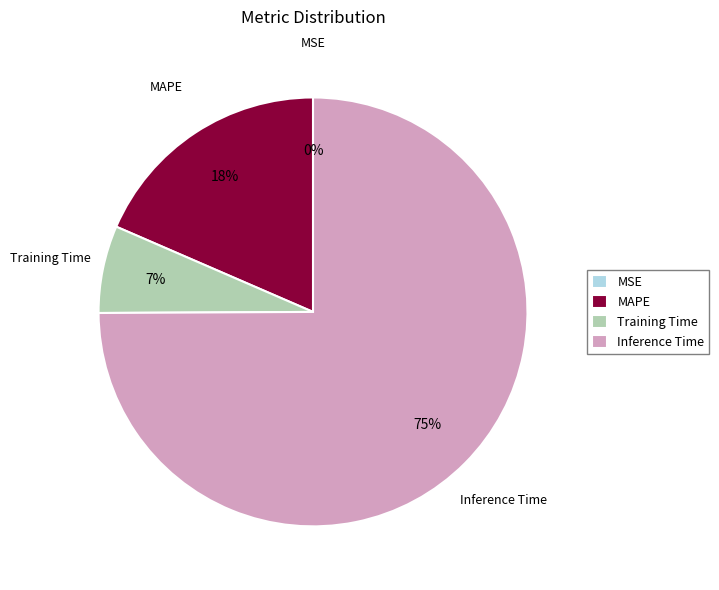

Which category has the biggest portion of the pie?

Inference Time